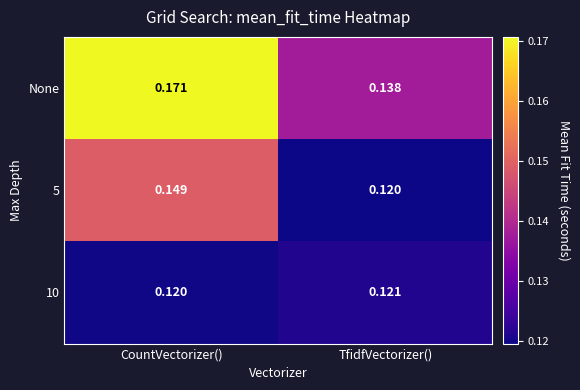

Rank the series by their maximum value, from highest to lowest.

None, 5, 10